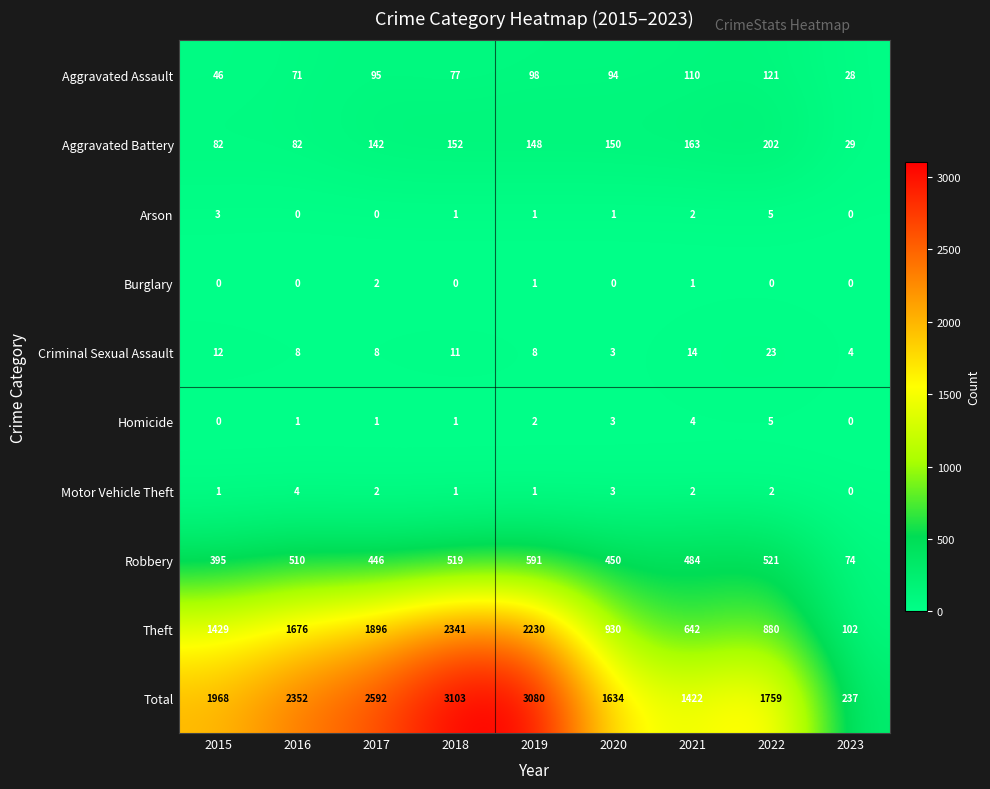

Rank the categories by Theft value from lowest to highest.

2023, 2021, 2022, 2020, 2015, 2016, 2017, 2019, 2018